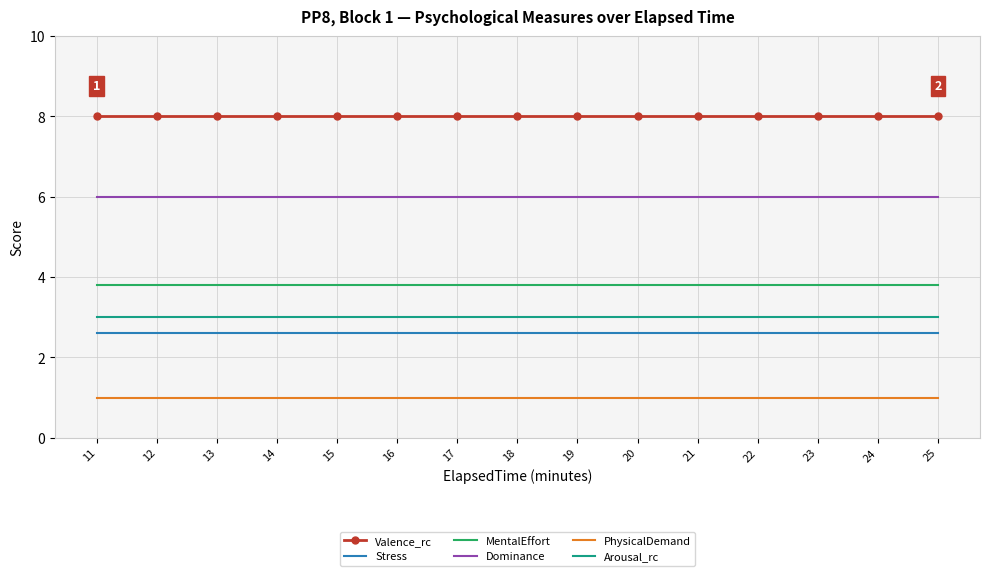

Is the value of MentalEffort at 17 greater than the value of Valence_rc at 24?

No